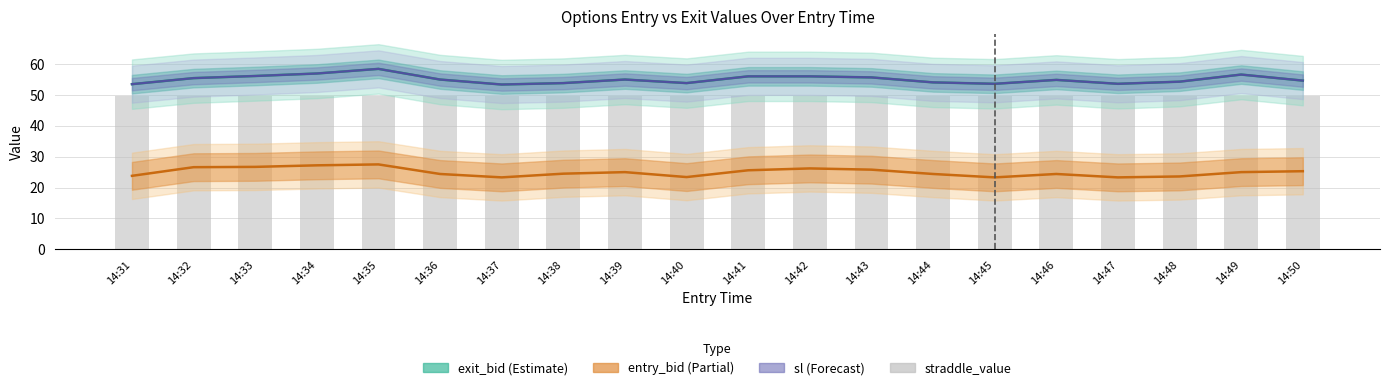

The value of entry_bid at 14:33 is 47.9. True or false?

False